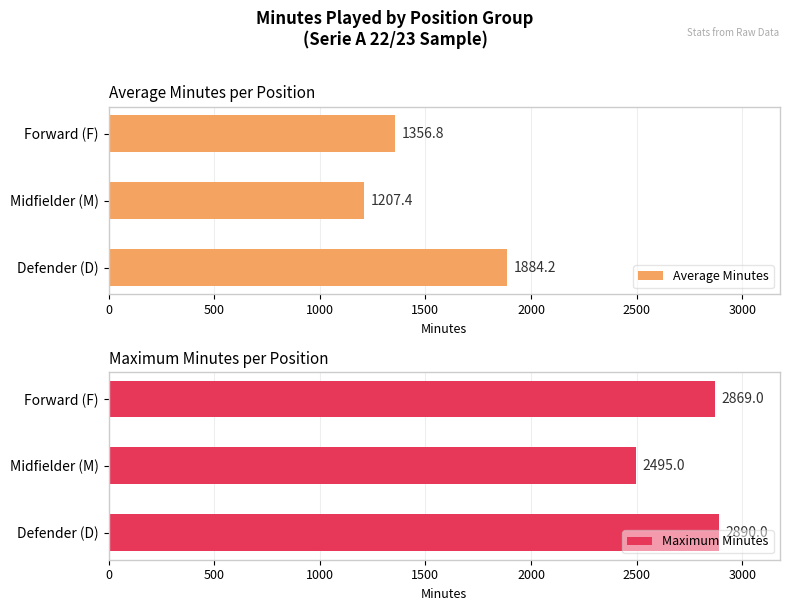

At which label does Average Minutes reach its minimum?

Midfielder (M)